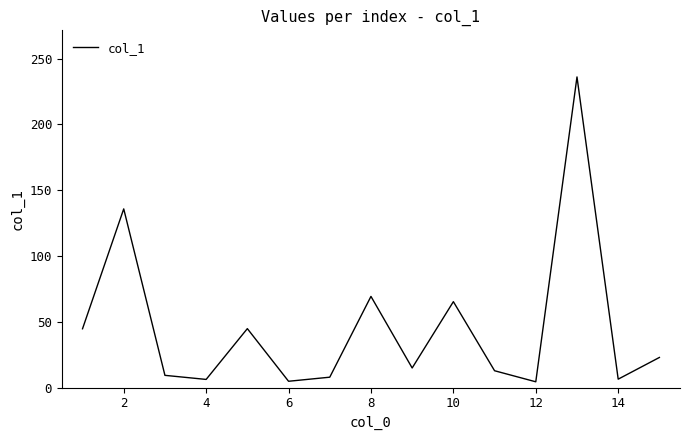

What is the greatest value displayed?

236.1